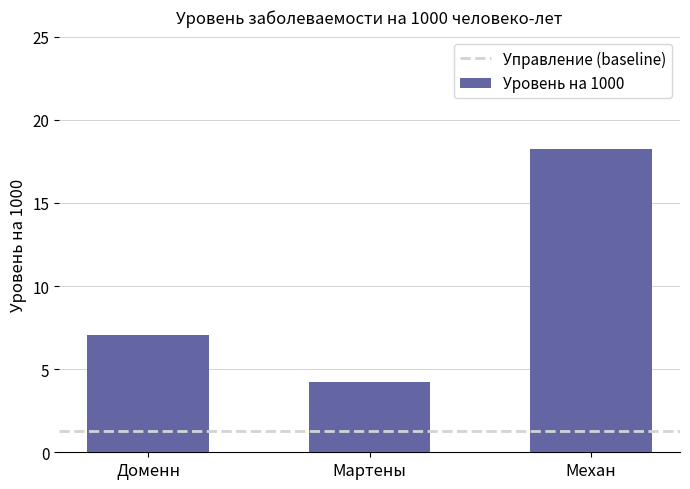

Reading left to right, what are all the values shown in this chart?

7.0	4.2	18.2